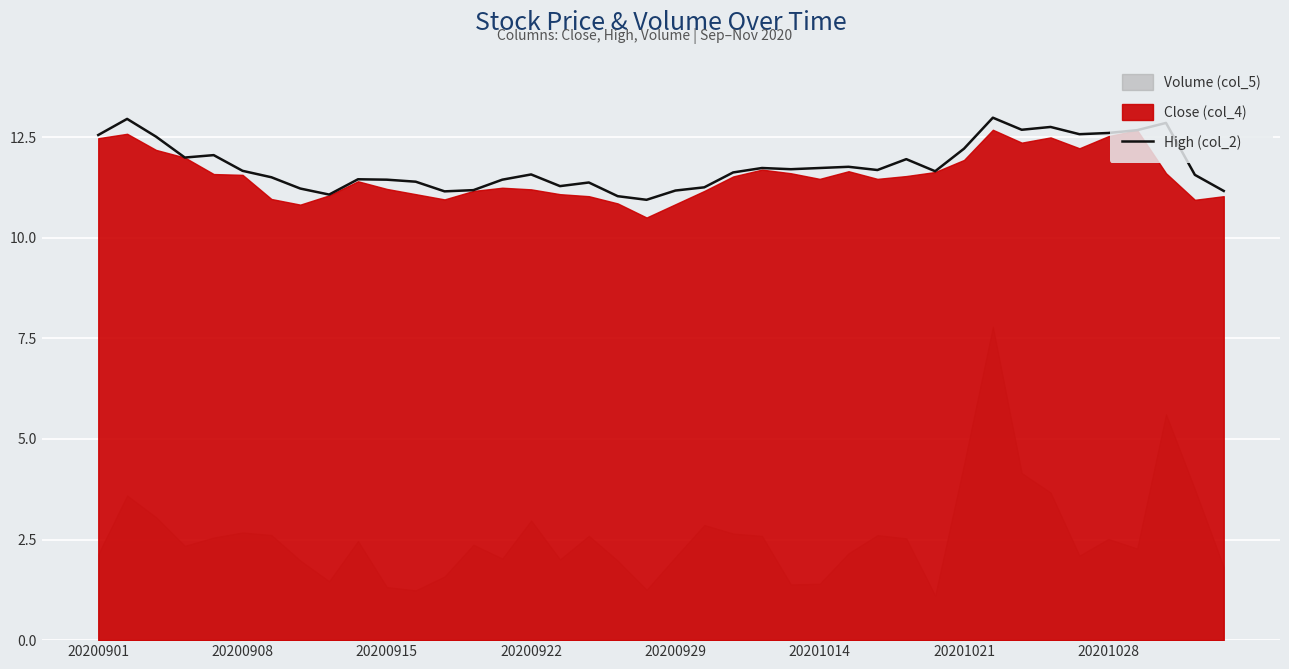

At which label does the data first exceed 11?

20200901